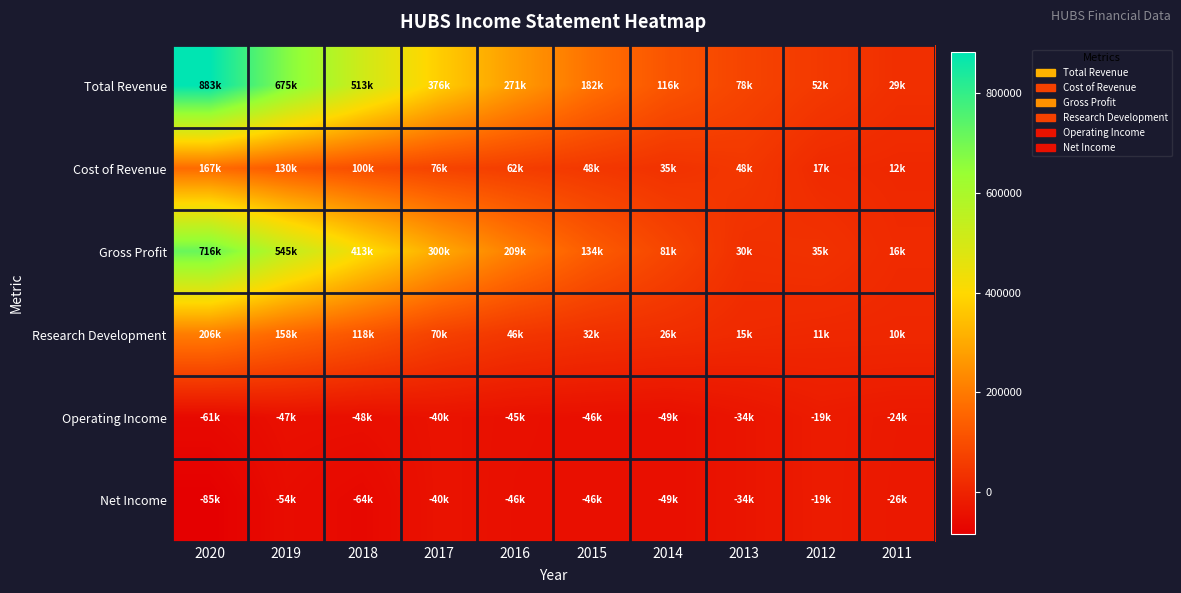

At which category does the chart reach its minimum across all series?

2020